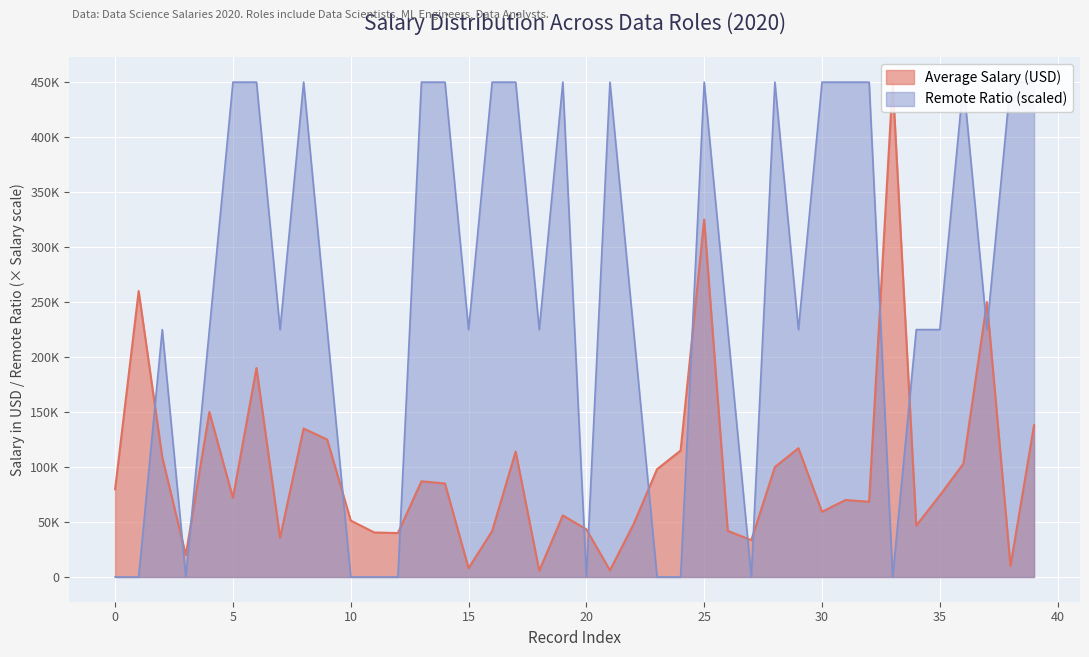

Which series changed the most between 1 and 30?

Remote Ratio